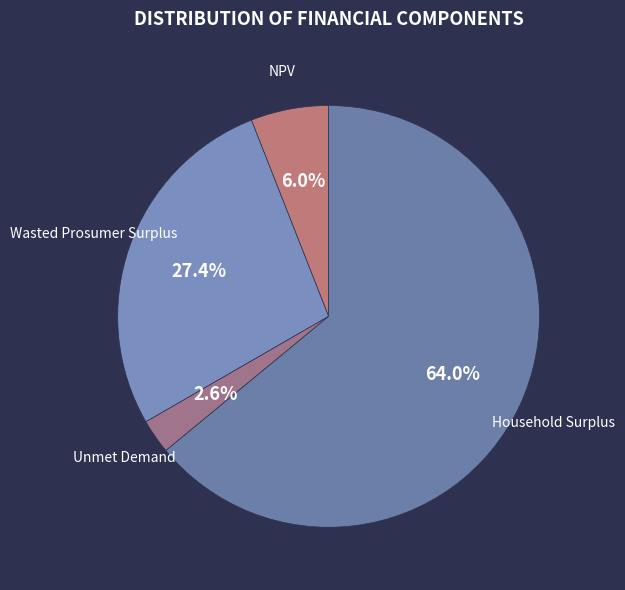

How many slices are in this pie chart?

4